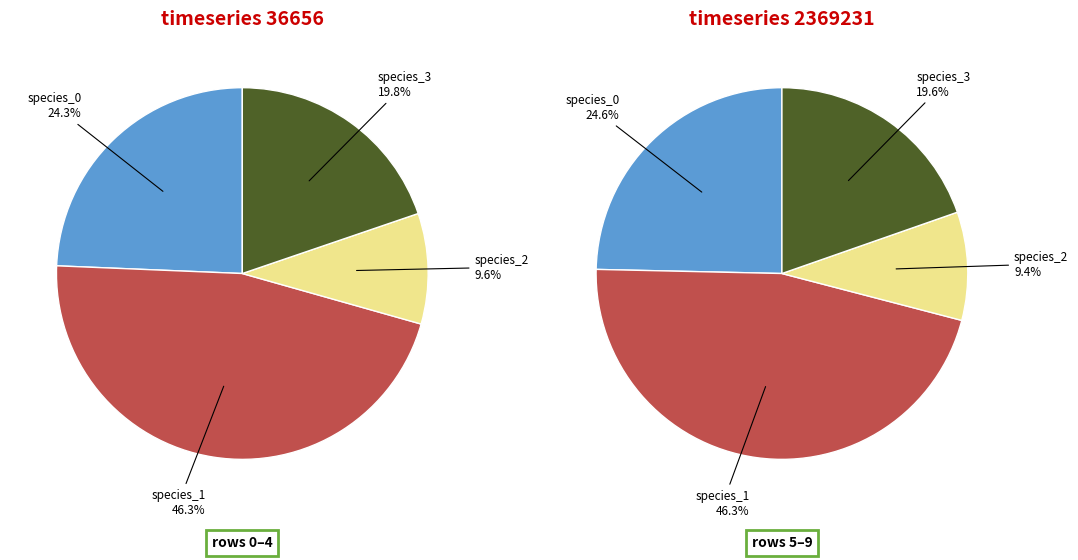

At 2, list the series in order from largest to smallest.

species_1, species_0, species_3, species_2